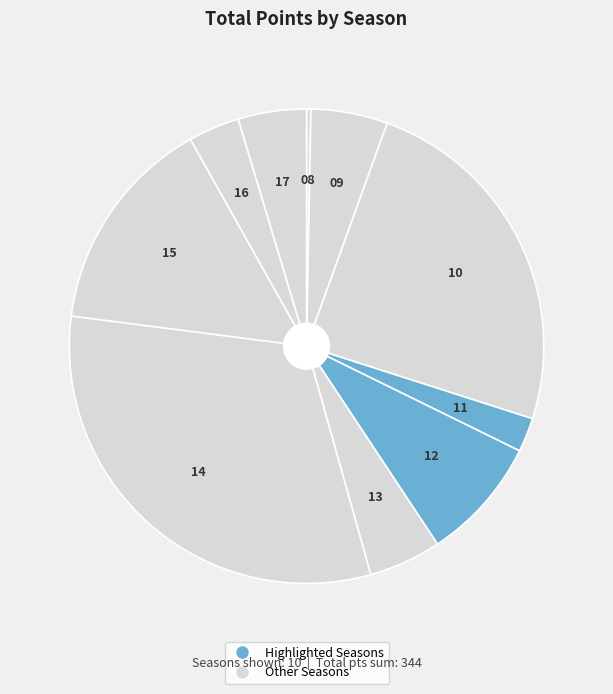

Count the number of slices in the pie.

10